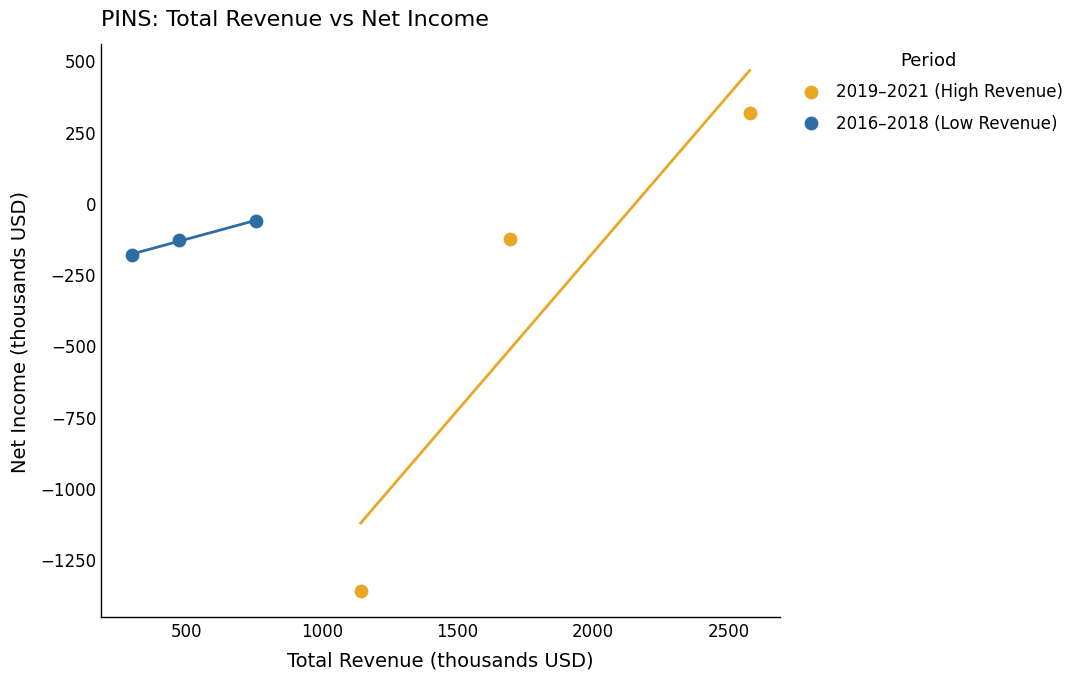

What are all the series names shown in the legend?

2019–2021 (High Revenue), 2016–2018 (Low Revenue)